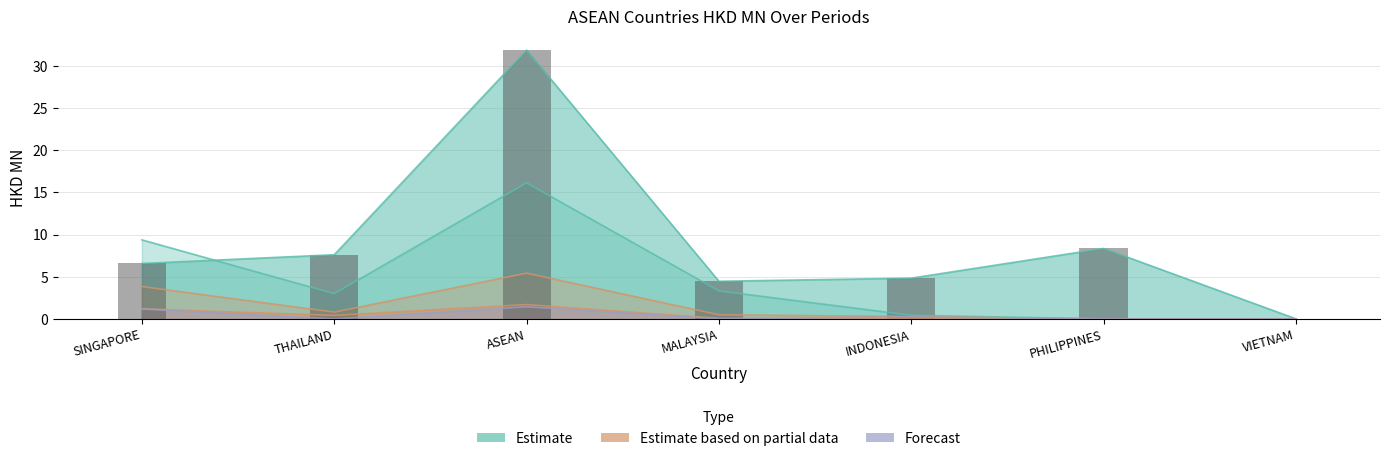

How many values are below 6?

3